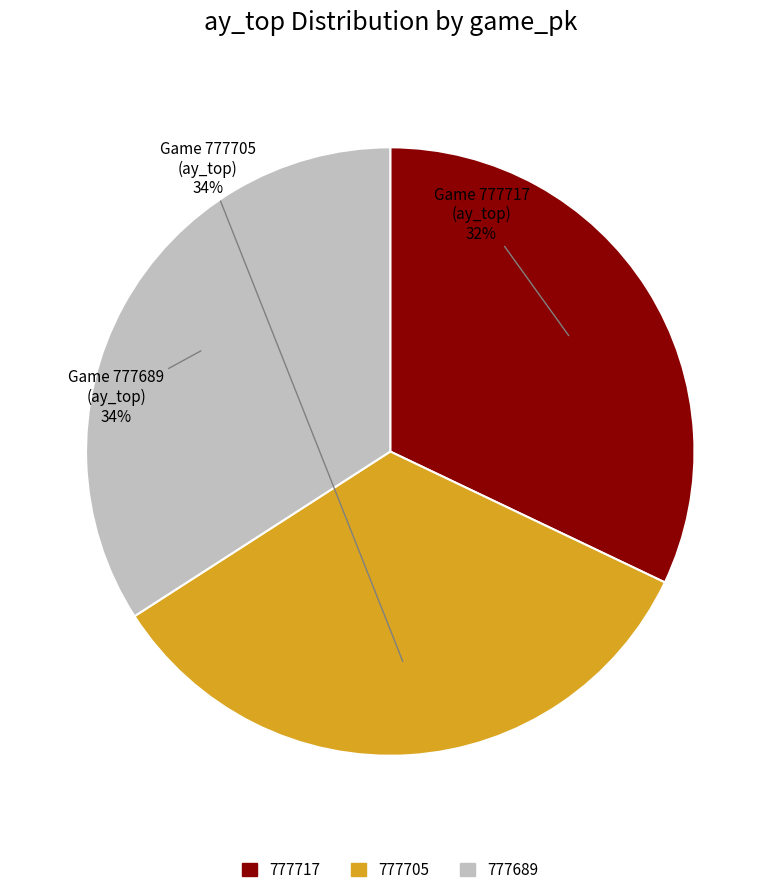

Count the number of slices in the pie.

3